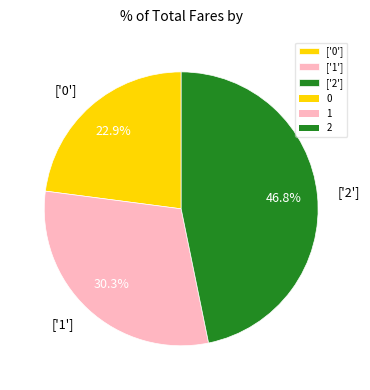

Which category has the biggest portion of the pie?

['2']